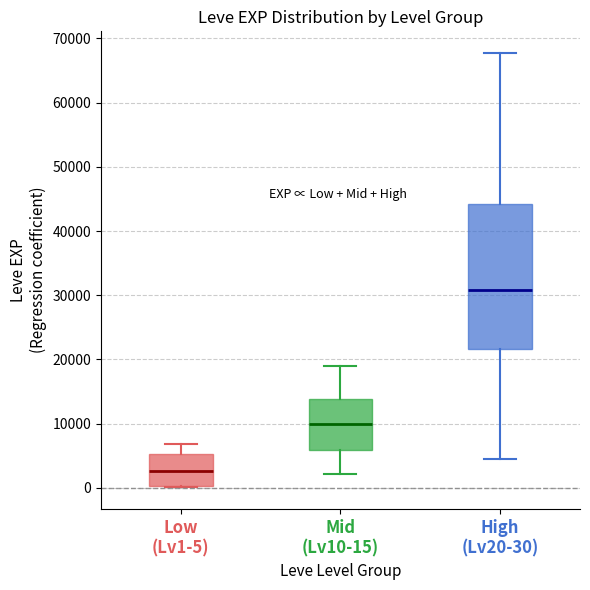

Reading left to right, read every box against the y-axis: the position of its median line, the range the box covers, and the ends of its whiskers. The values are not printed on the chart, so give them approximately, as read against the axis.

Low (Lv1-5): median 3000, box 0 to 5000, whiskers 0 to 7000
Mid (Lv10-15): median 10000, box 6000 to 14000, whiskers 2000 to 19000
High (Lv20-30): median 31000, box 22000 to 44000, whiskers 4000 to 68000